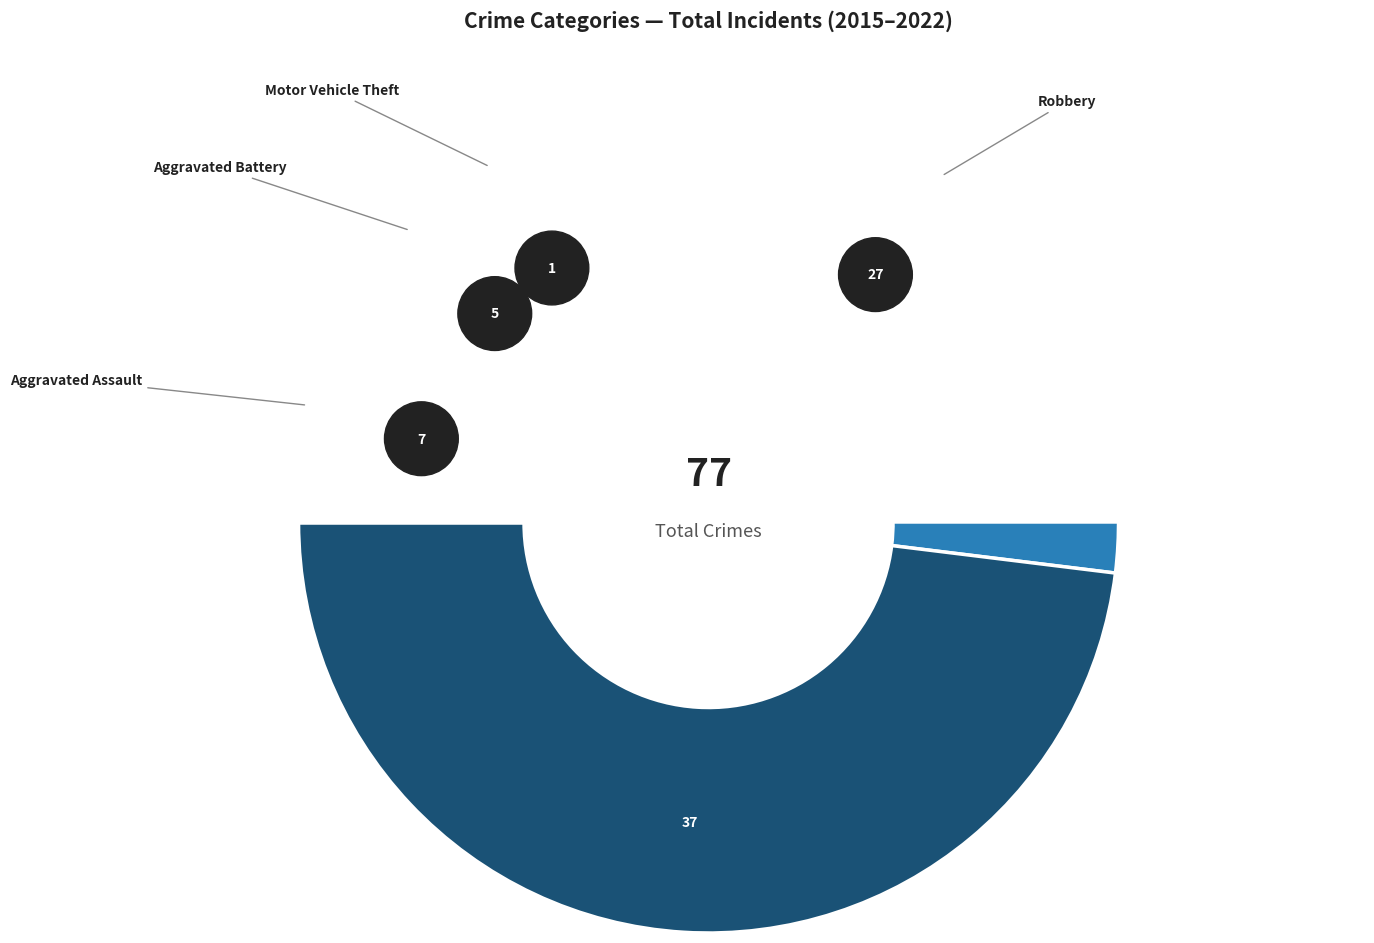

Does Aggravated Assault represent more than half of the total?

No